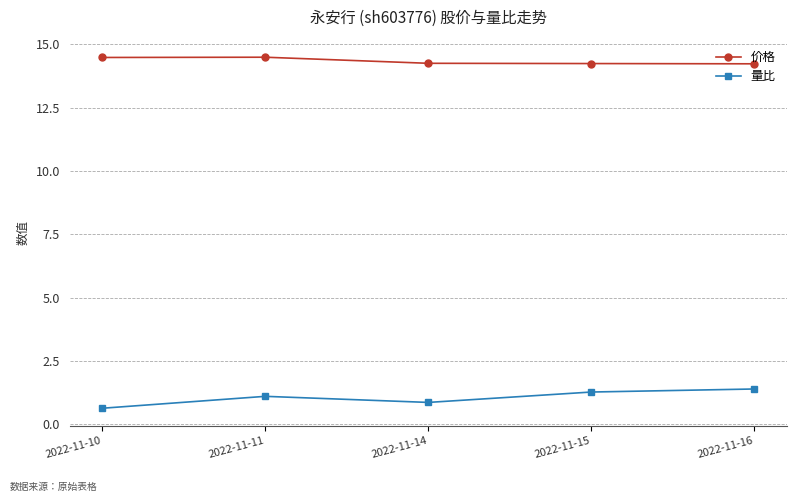

List the series in order of their peak value, lowest first.

量比, 价格